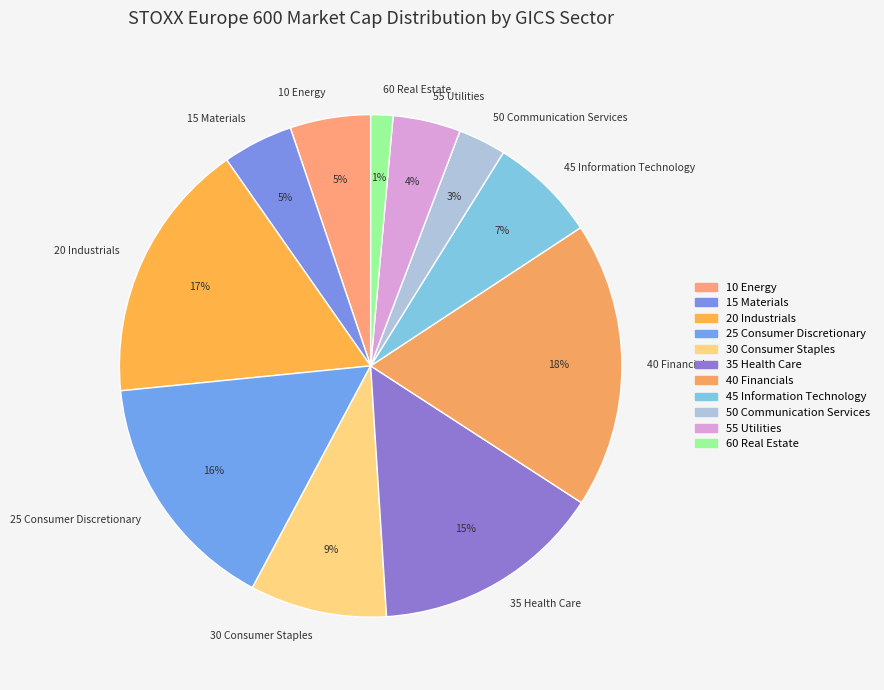

How many segments does this pie chart have?

11